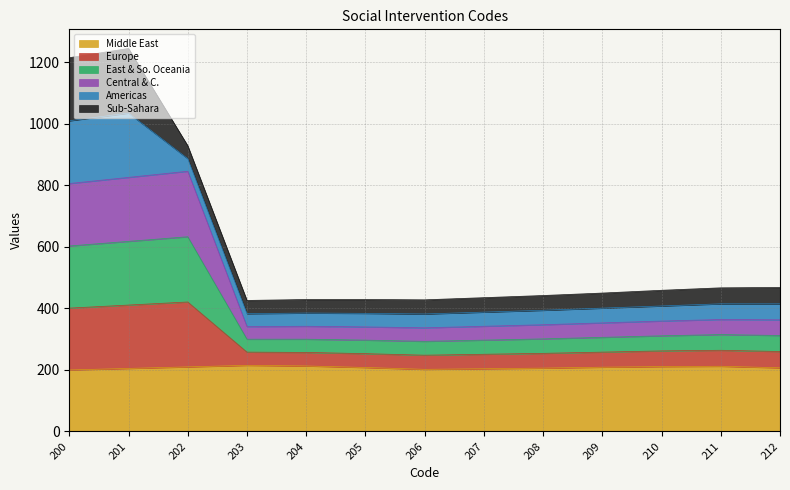

What is the highest value of the Middle East series?

215